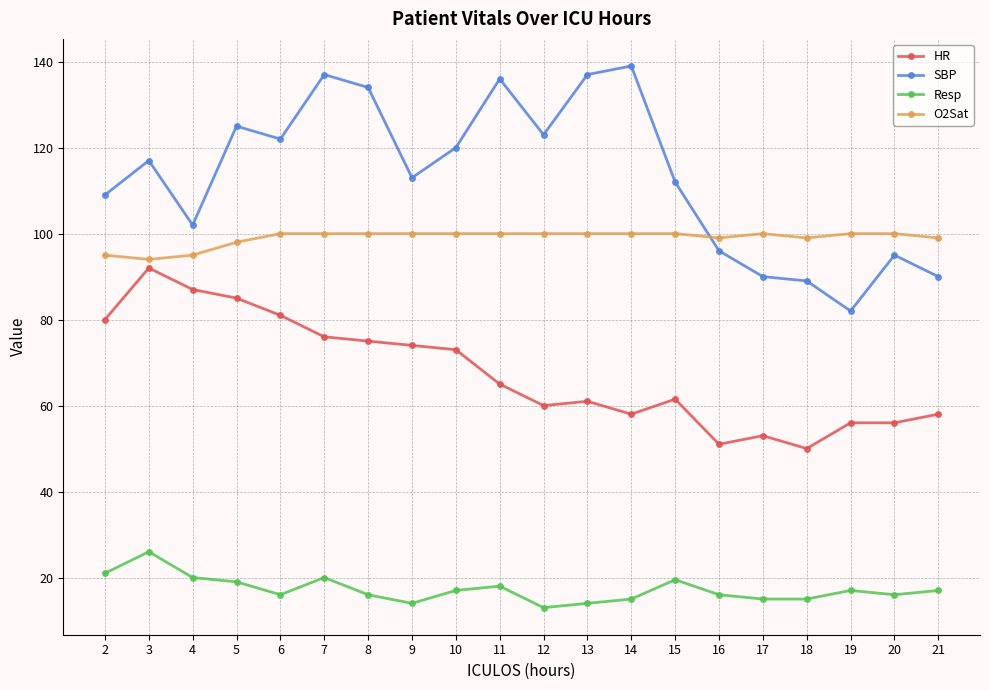

What is the lowest value of the O2Sat series?

94.0